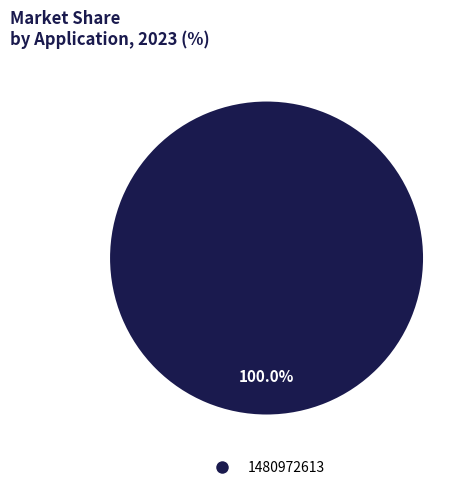

Is there a majority slice in this chart?

Yes